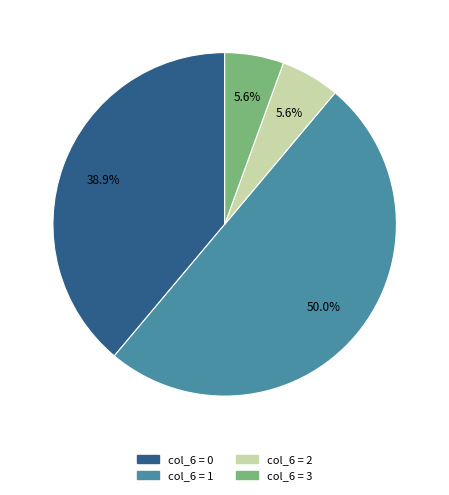

How much of the chart is everything except col_6 = 3?

94.4%